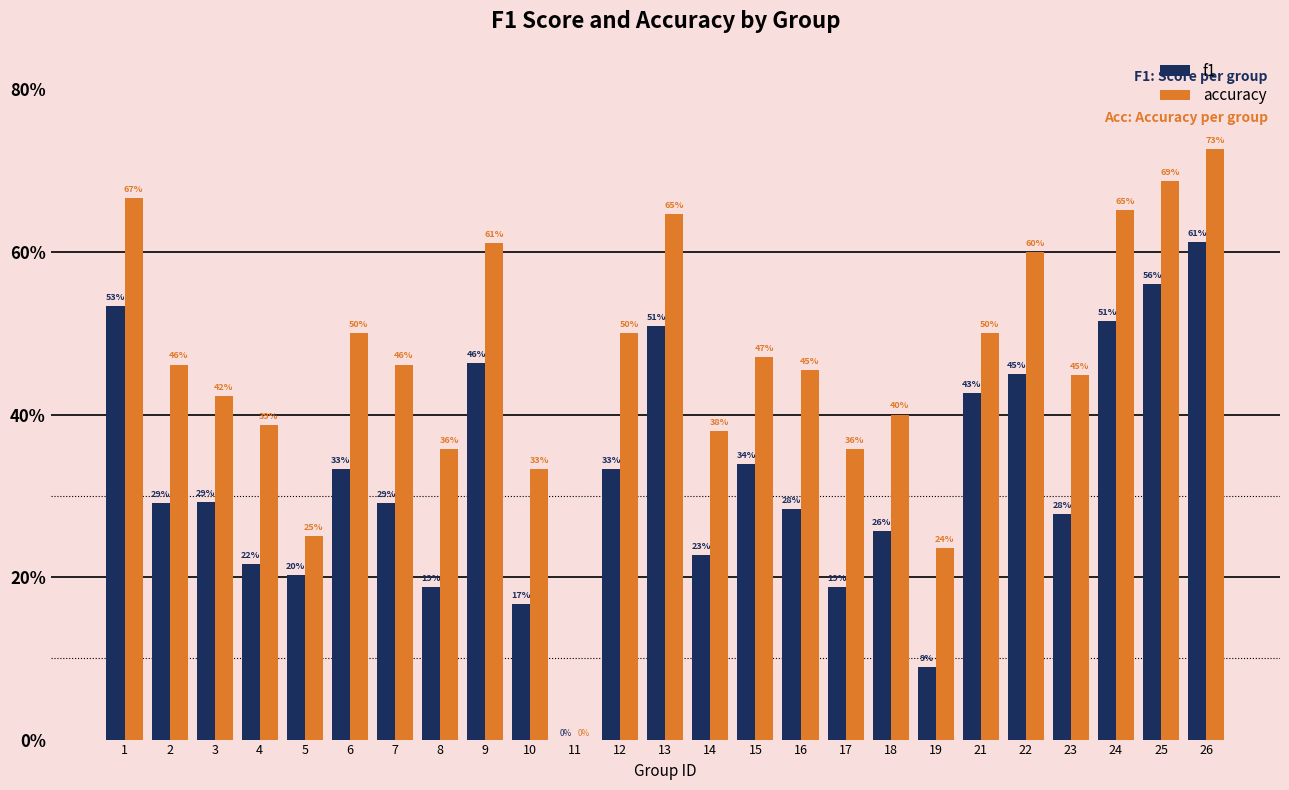

What are all the series names shown in the legend?

f1, accuracy